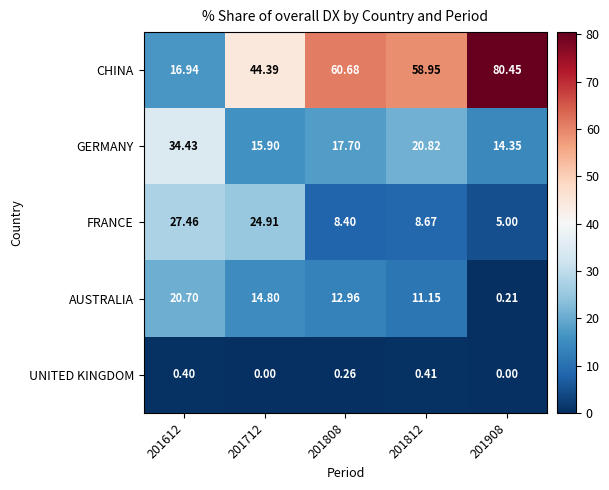

Which series has the largest range (max minus min)?

CHINA